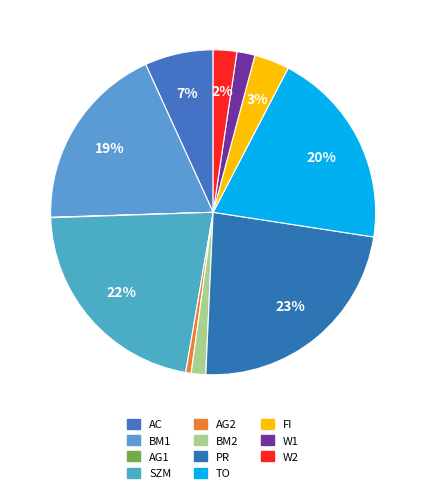

Count the number of slices in the pie.

11